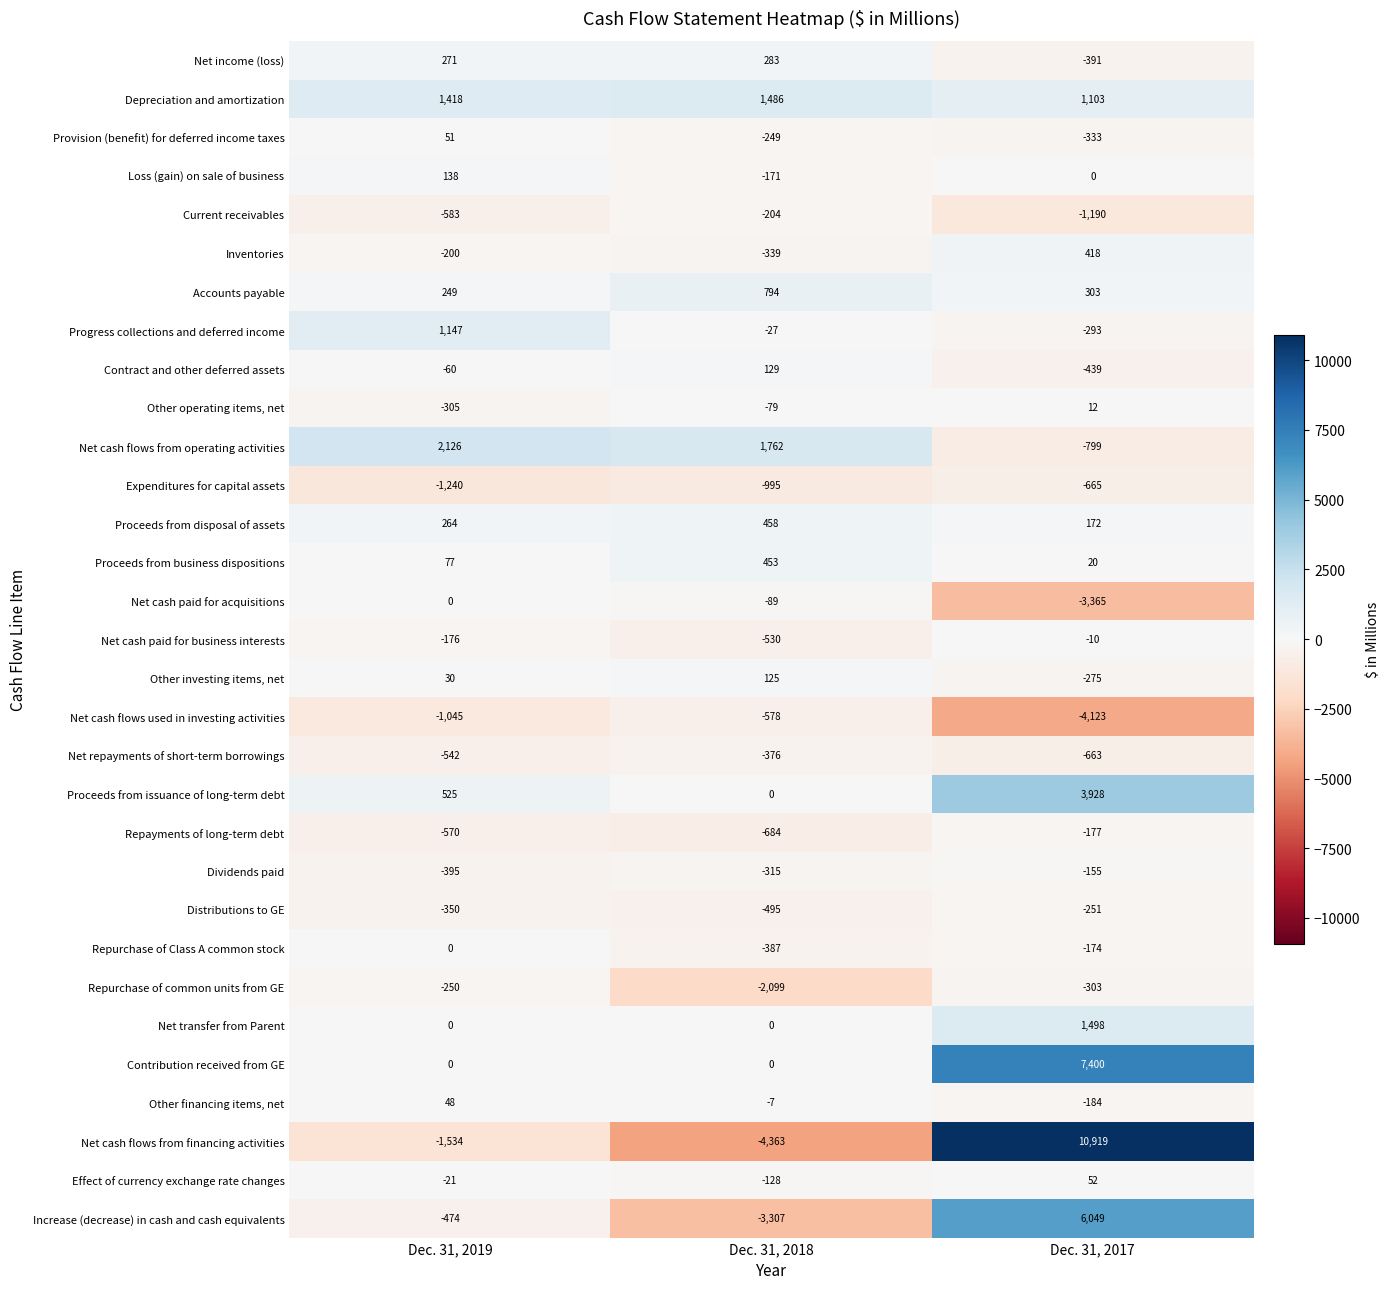

What is the difference between the Net cash paid for business interests values at Dec. 31, 2019 and Dec. 31, 2018?

354